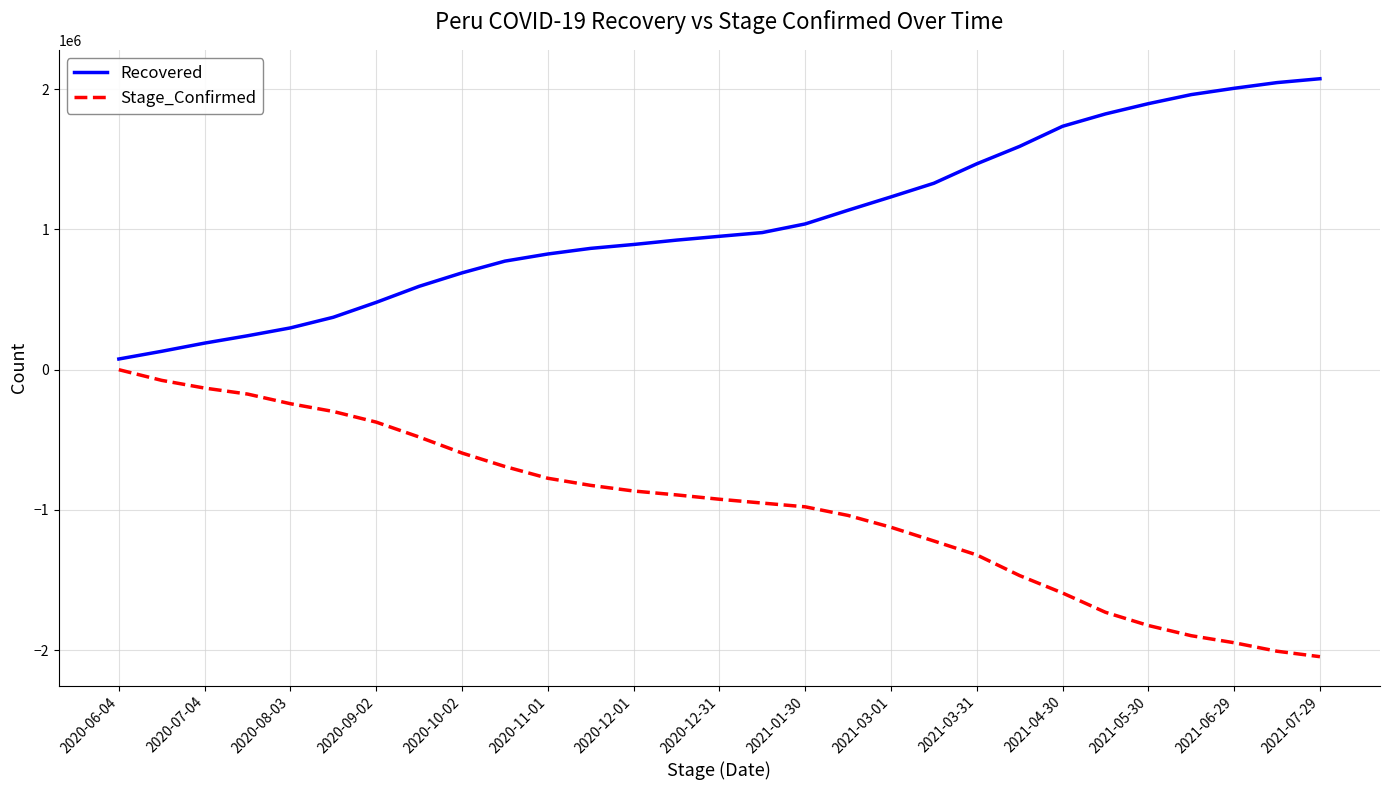

What is the minimum value shown in the chart?

-2047083